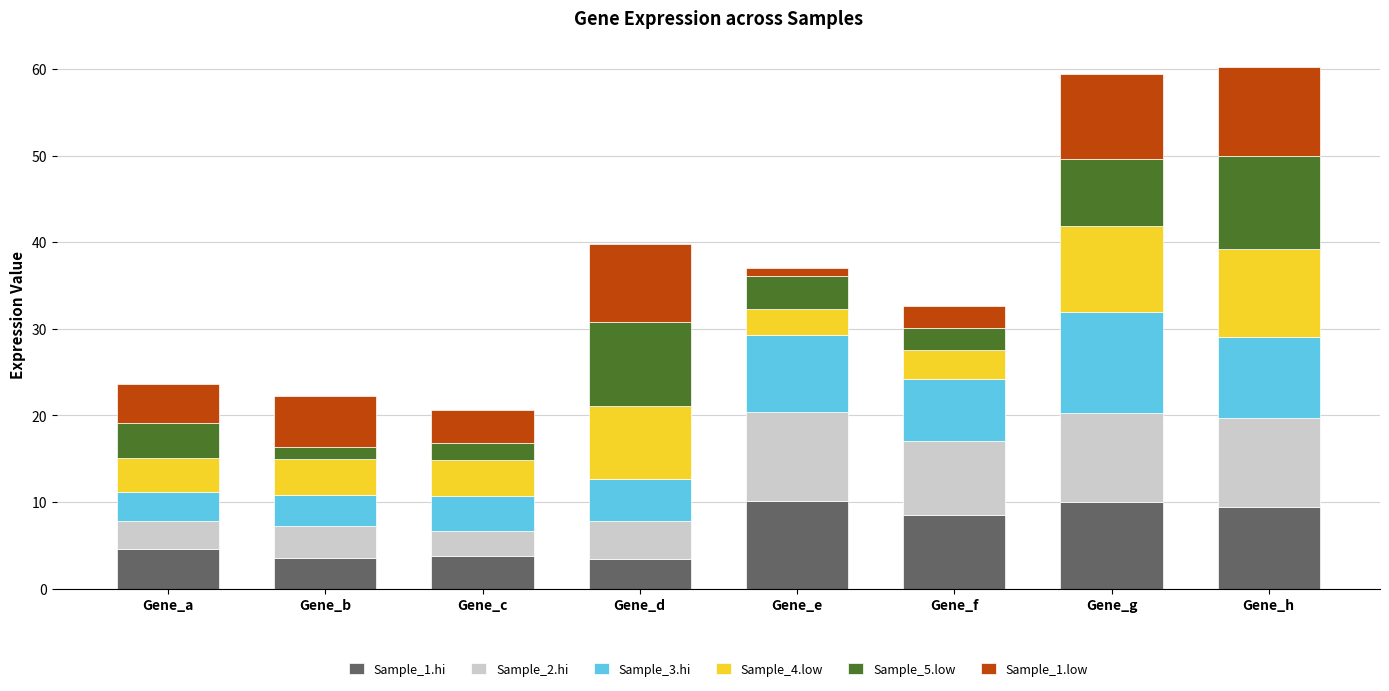

The value of Sample_1.hi at Gene_h is 14.3. True or false?

False